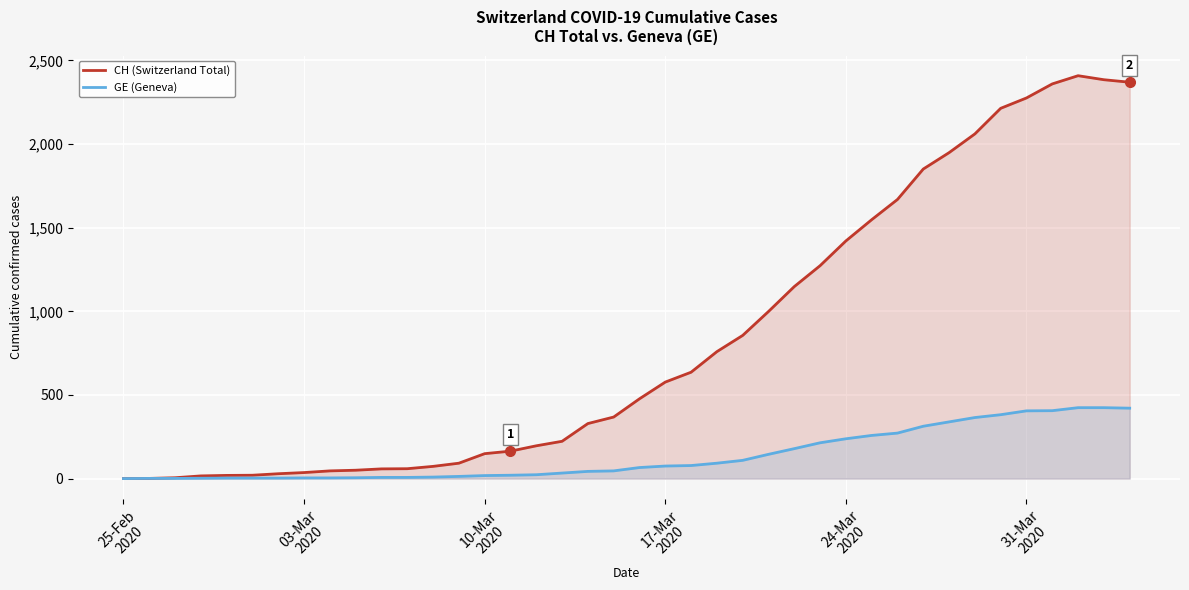

Which series has the largest total across all categories?

CH (Switzerland Total)